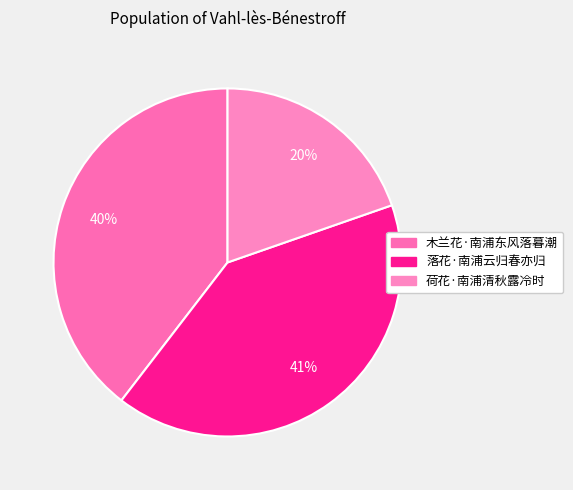

The 木兰花·南浦东风落暮潮 slice represents 28% of the pie. True or false?

False